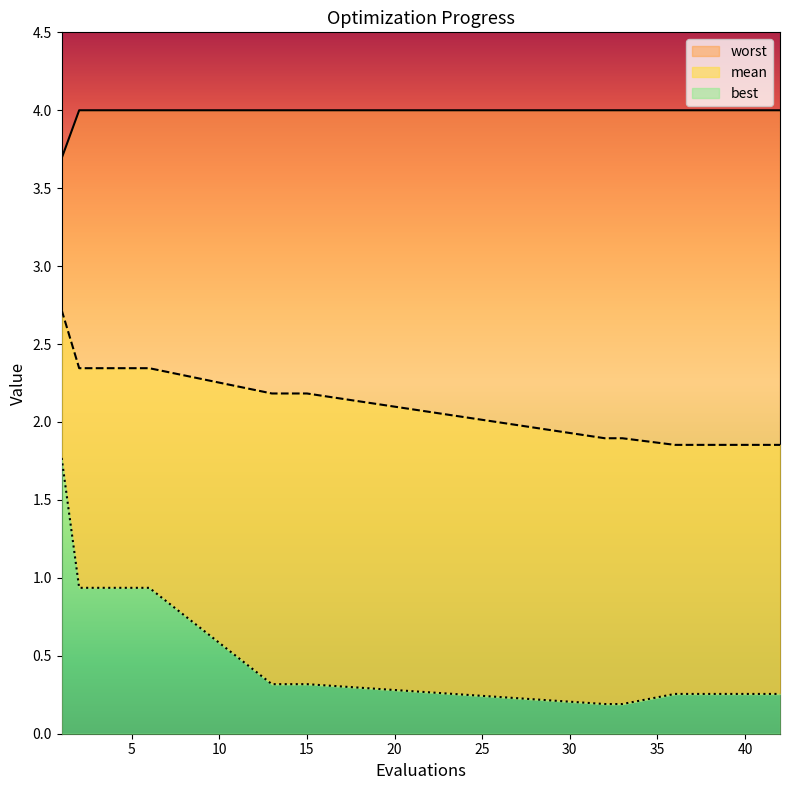

At 32, list the series in order from smallest to largest.

best, mean, worst